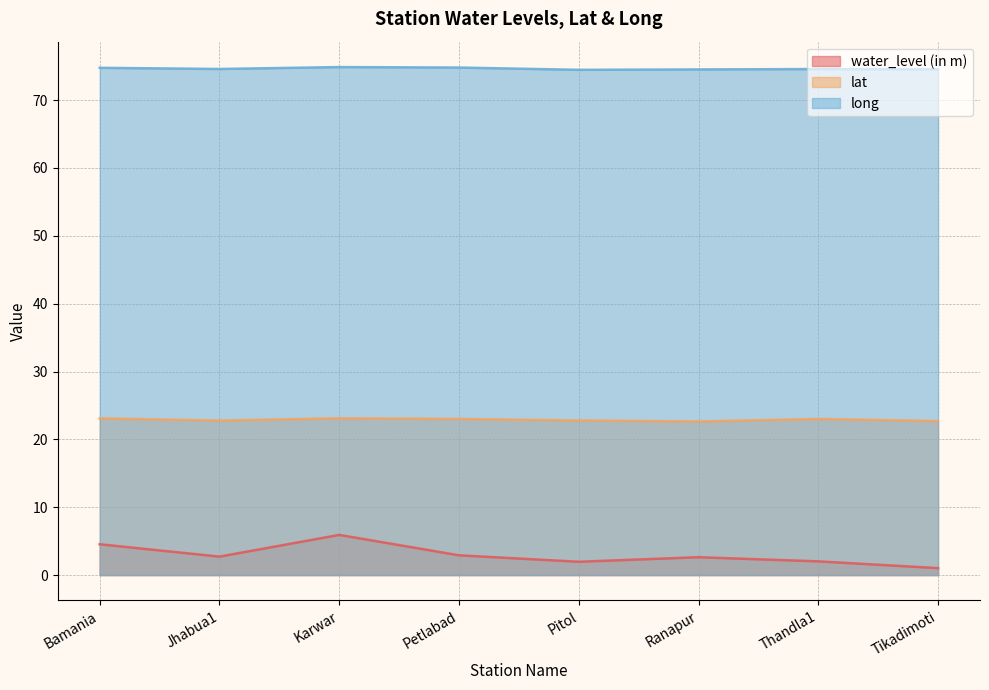

Reading left to right, extract all data points from this chart.

water_level (in m): Bamania=4.5	Jhabua1=2.7	Karwar=5.9	Petlabad=2.9	Pitol=2.0	Ranapur=2.6	Thandla1=2.0	Tikadimoti=1.0
lat: Bamania=23.1	Jhabua1=22.8	Karwar=23.1	Petlabad=23.0	Pitol=22.8	Ranapur=22.6	Thandla1=23.0	Tikadimoti=22.7
long: Bamania=74.8	Jhabua1=74.6	Karwar=74.9	Petlabad=74.8	Pitol=74.5	Ranapur=74.5	Thandla1=74.6	Tikadimoti=74.5